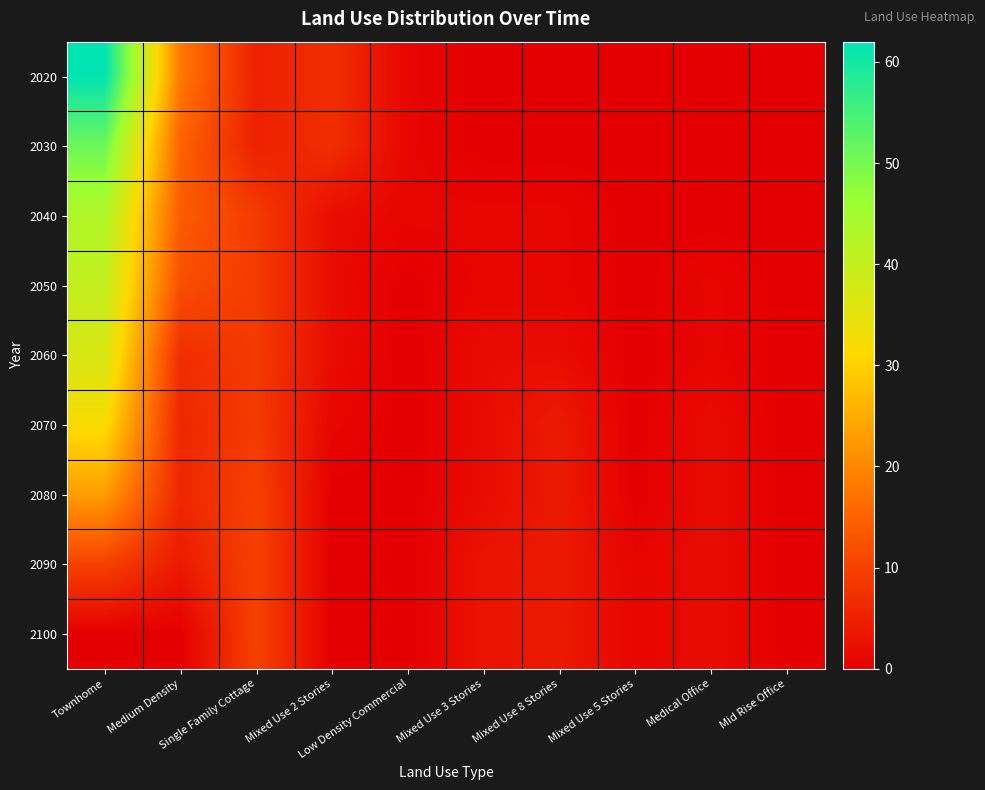

Which series has the largest total across all categories?

2020